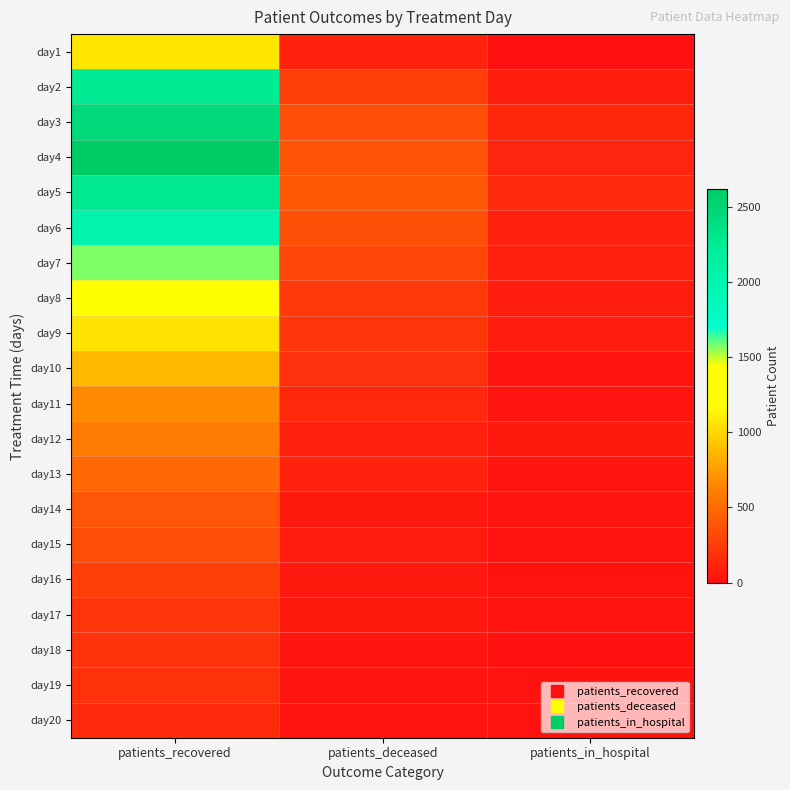

Which has a higher value, patients_deceased or patients_recovered?

patients_recovered